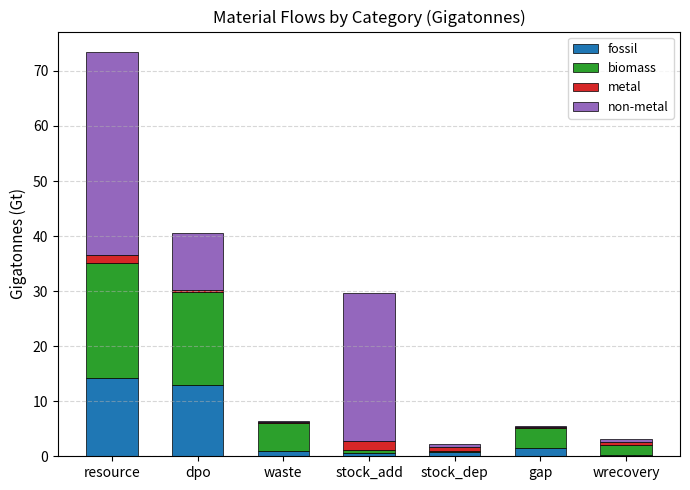

What is the sum of all fossil values?

30.9